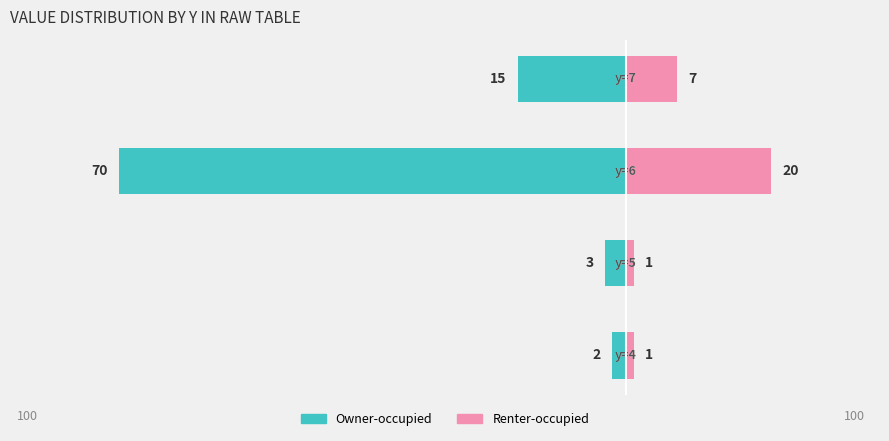

Reading left to right, what are all the values shown in this chart?

Owner-occupied: -2	-3	-70	-15
Renter-occupied: 1	1	20	7